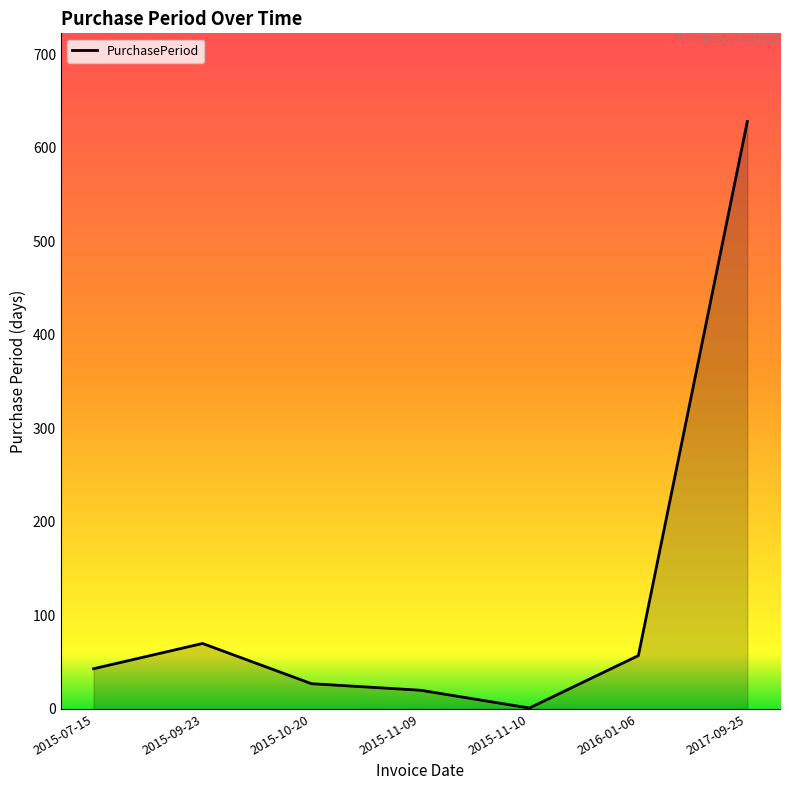

What is the change in value from 2015-09-23 to 2016-01-06?

-13